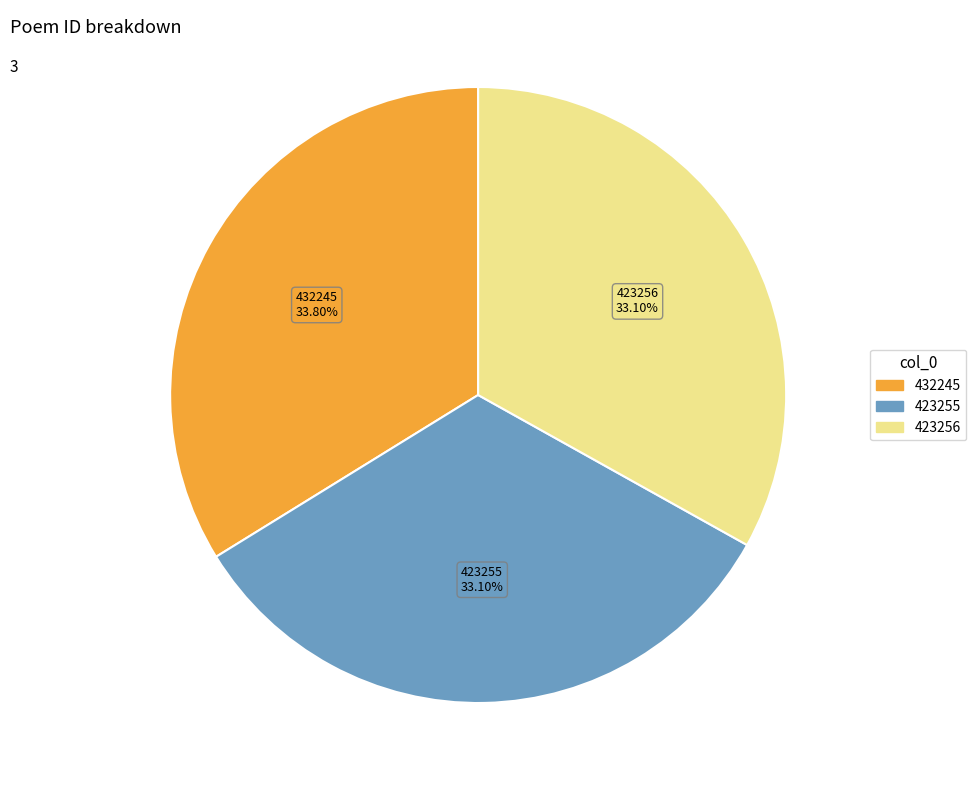

To the nearest percent, what portion does 423255 represent?

33%